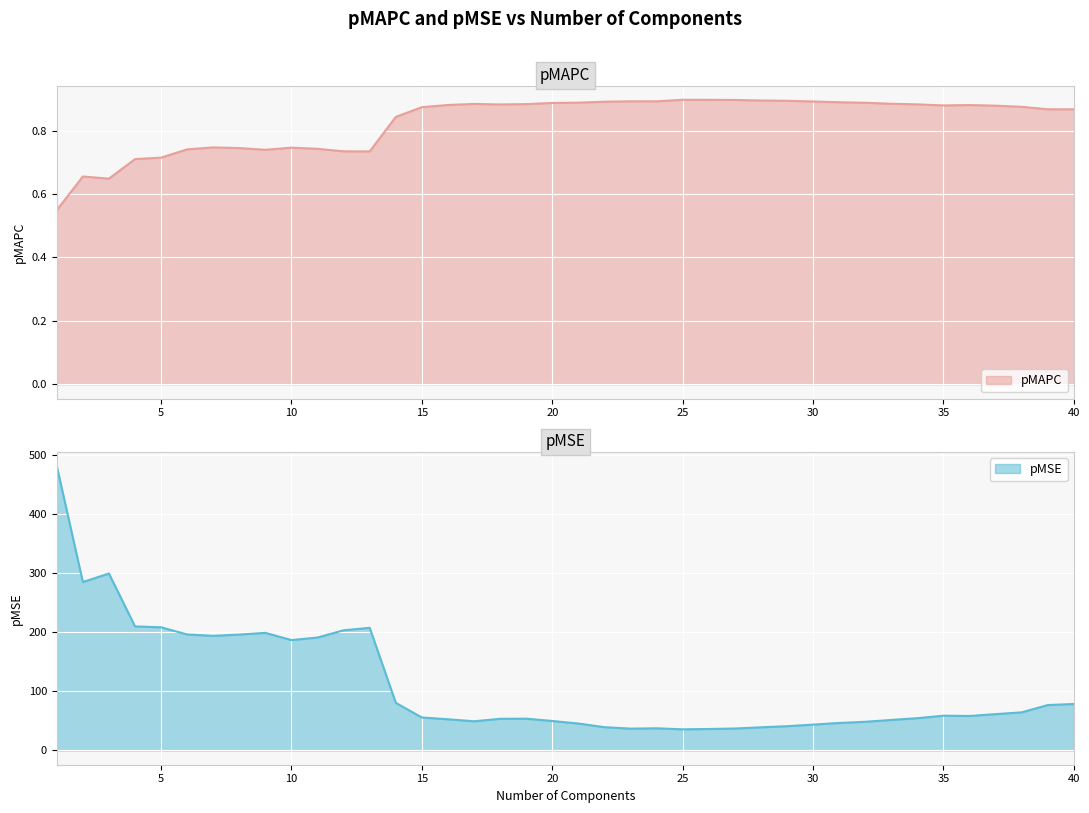

At how many categories does at least one series exceed 278?

3